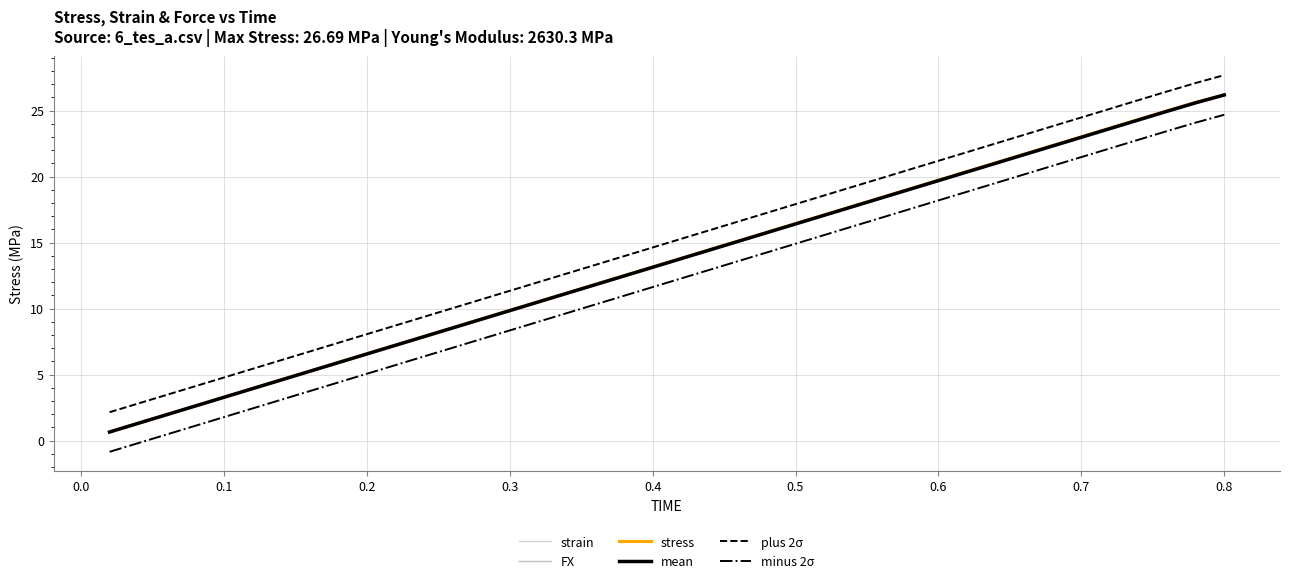

Does the chart have visible grid lines?

Yes